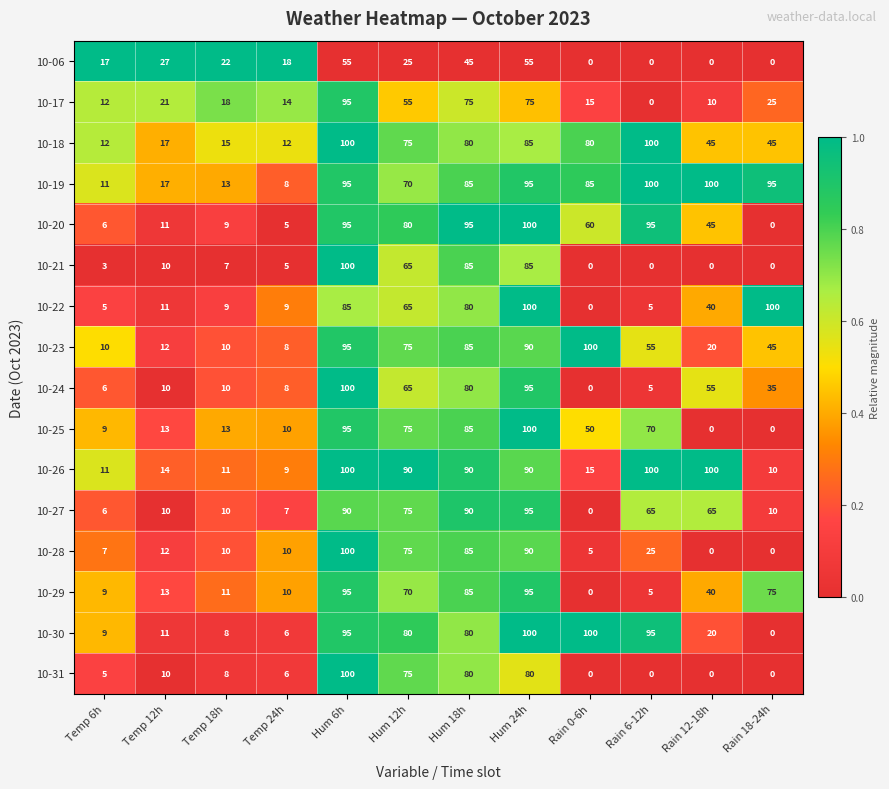

Which series changed the most between Temp 6h and Temp 24h?

10-22